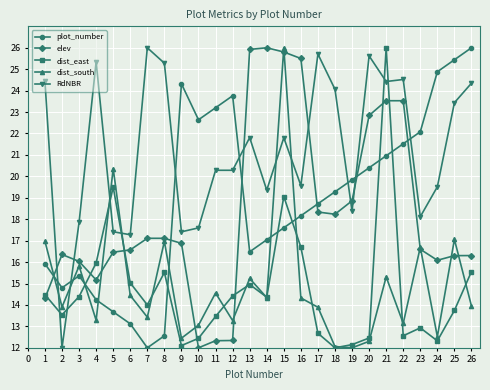

How many lines are shown in the chart?

5